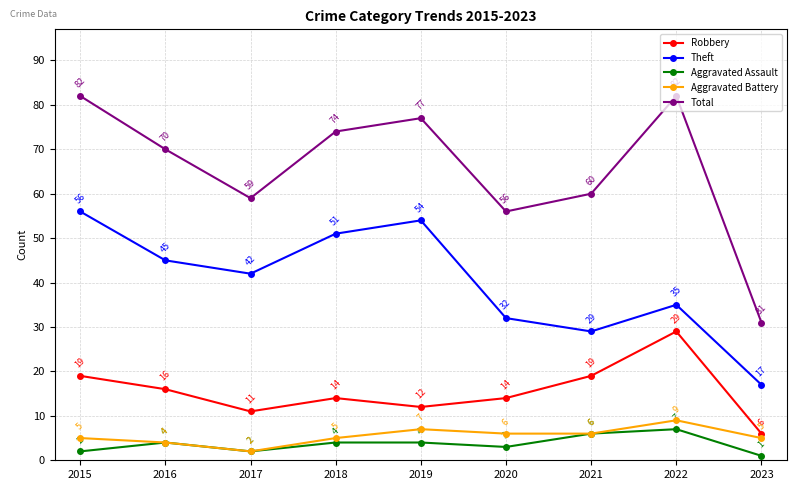

Rank the categories by Theft value from lowest to highest.

2023, 2021, 2020, 2022, 2017, 2016, 2018, 2019, 2015